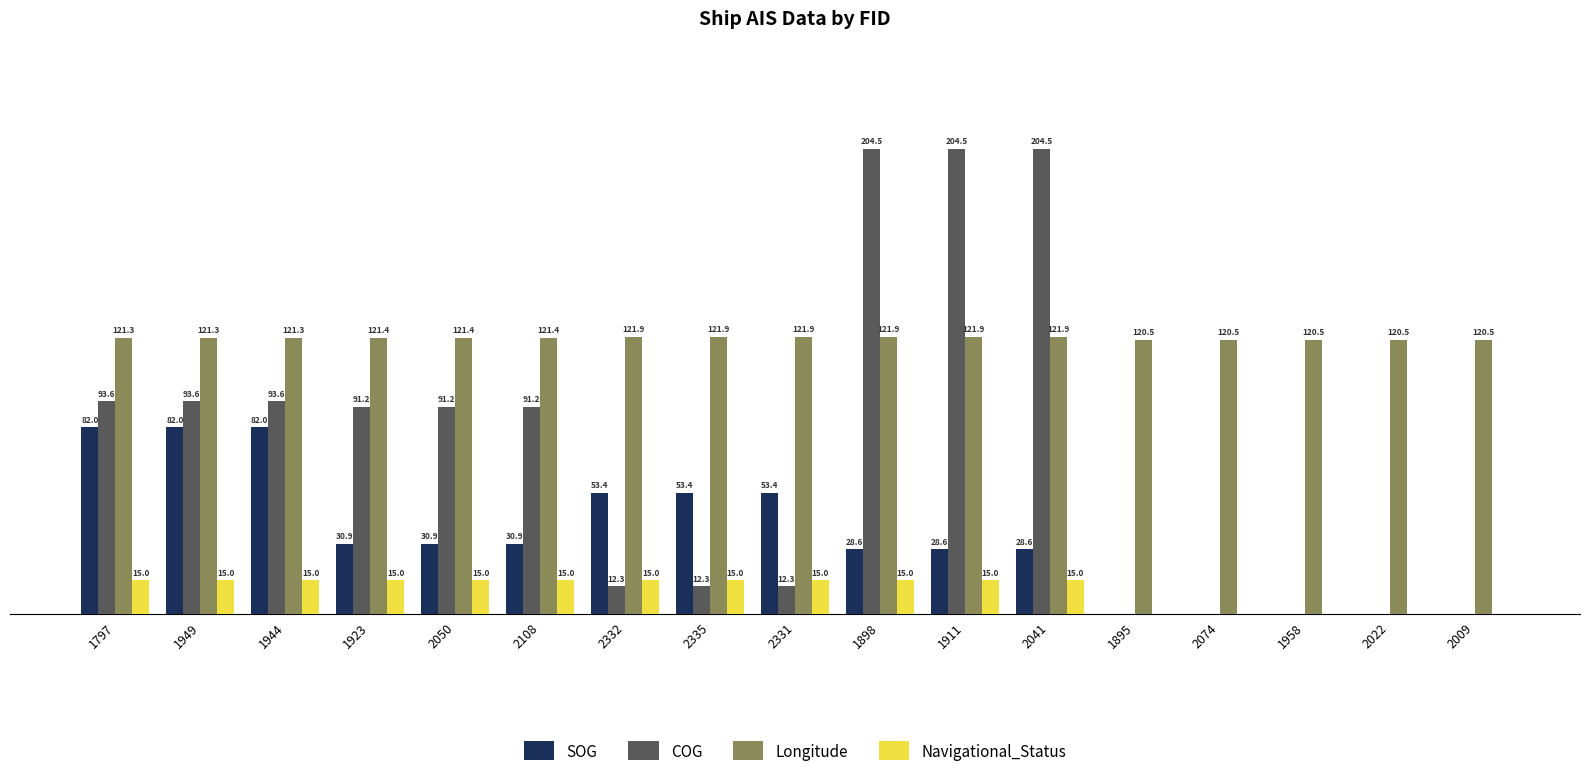

Is the value of SOG at 2335 greater than the value of COG at 2108?

No